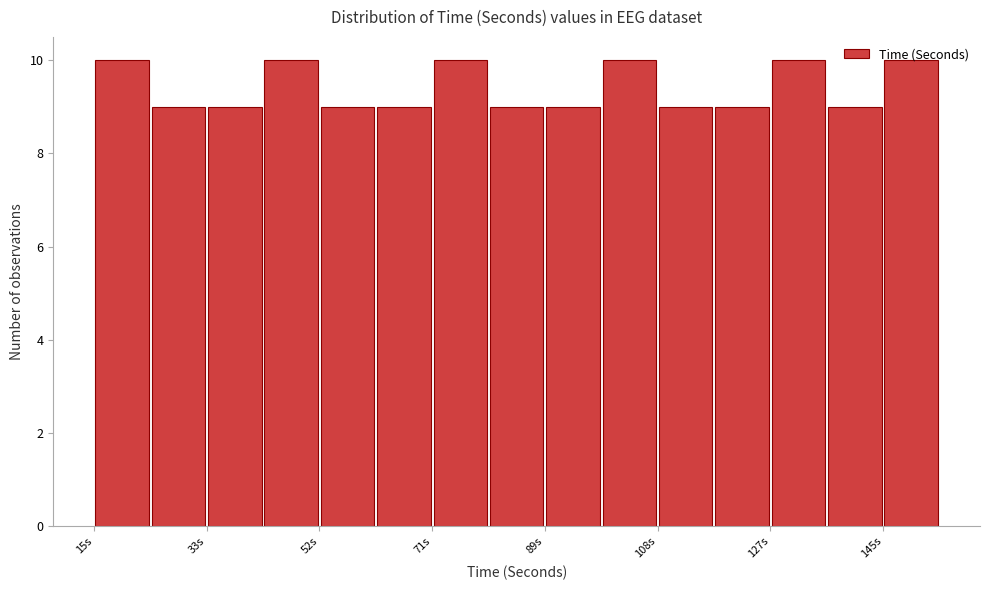

Reading left to right, transcribe this chart: for each bar, give the range it covers on the x-axis and its height. Neither the bar edges nor the heights are printed on the chart, so give them approximately, as read against the axes.

16 to 24: 10
24 to 34: 9
34 to 44: 9
44 to 52: 10
52 to 62: 9
62 to 72: 9
72 to 80: 10
80 to 90: 9
90 to 100: 9
100 to 108: 10
108 to 118: 9
118 to 128: 9
128 to 136: 10
136 to 146: 9
146 to 156: 10